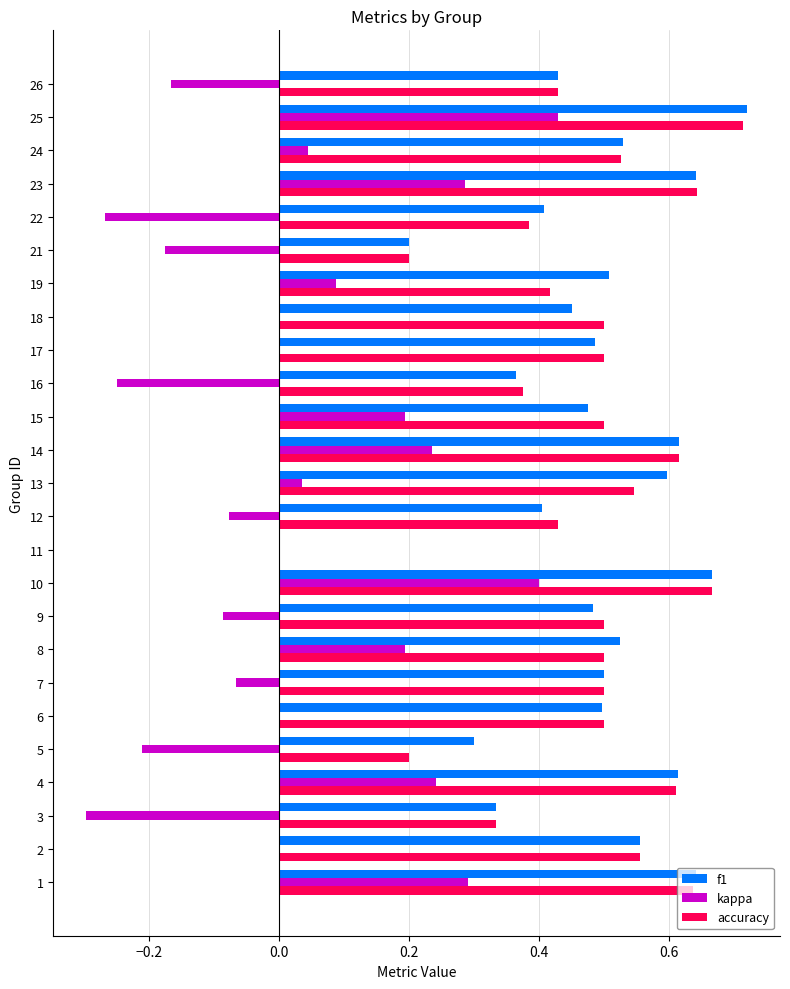

True or false: f1 has a value of 0.6 at 3.

False